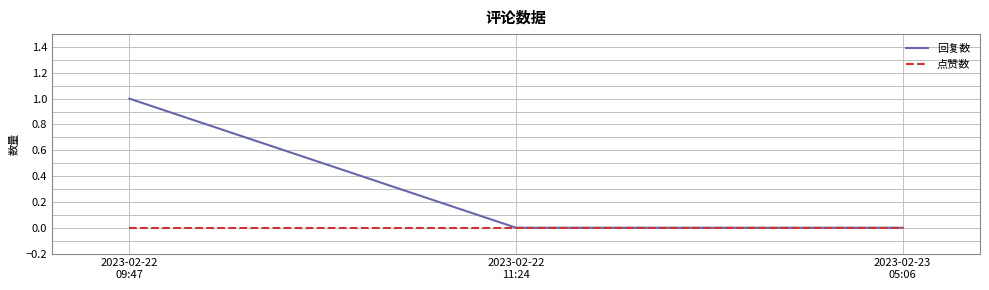

Which series has the widest spread of values?

回复数